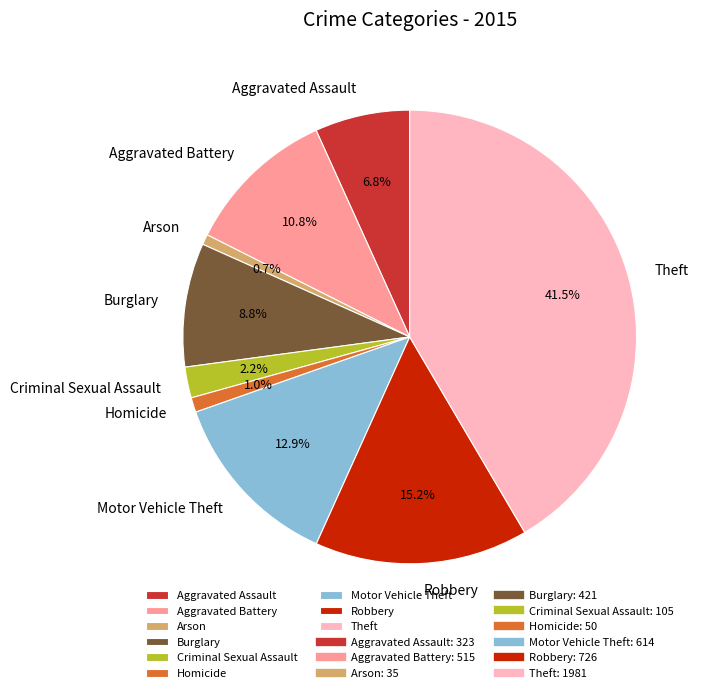

What percentage is NOT represented by Theft?

58.5%